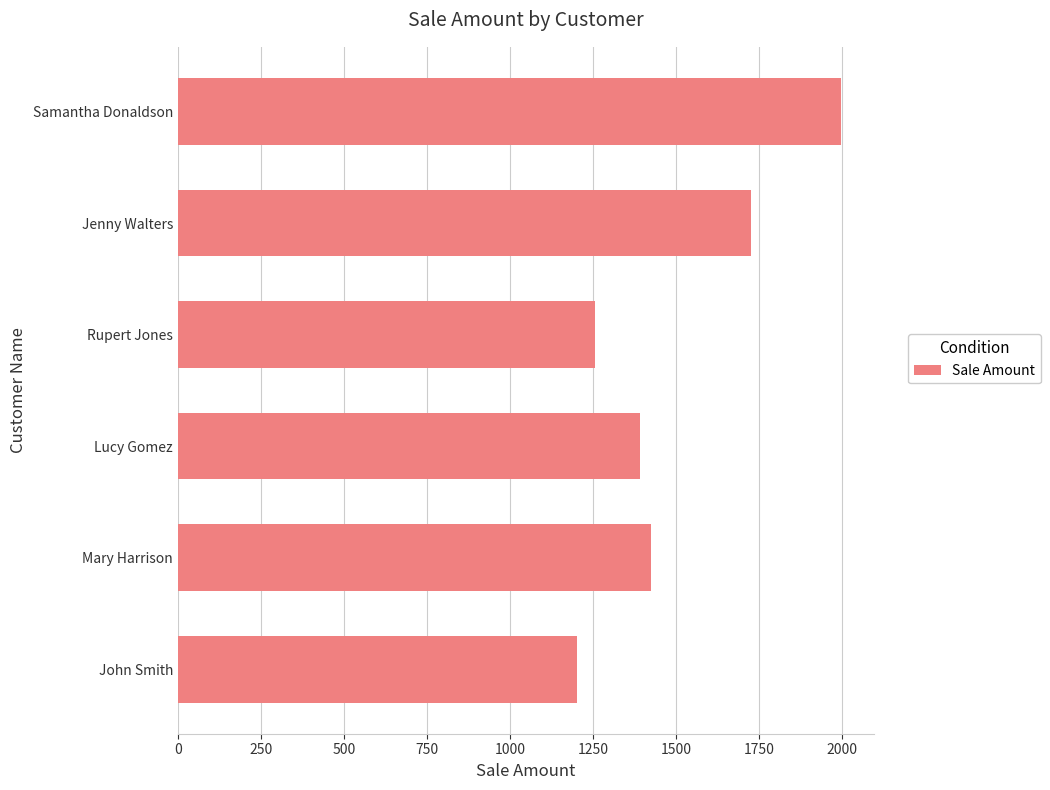

What is the change in value from Rupert Jones to Jenny Walters?

+468